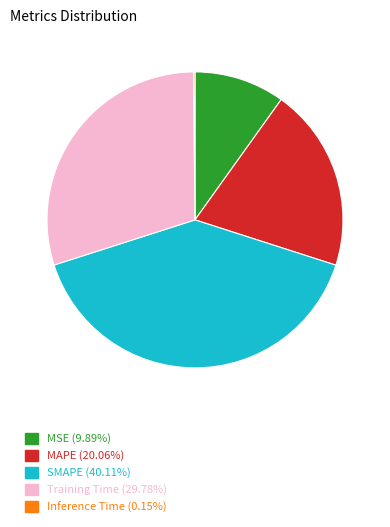

True or false: MAPE accounts for 31% of the total.

False